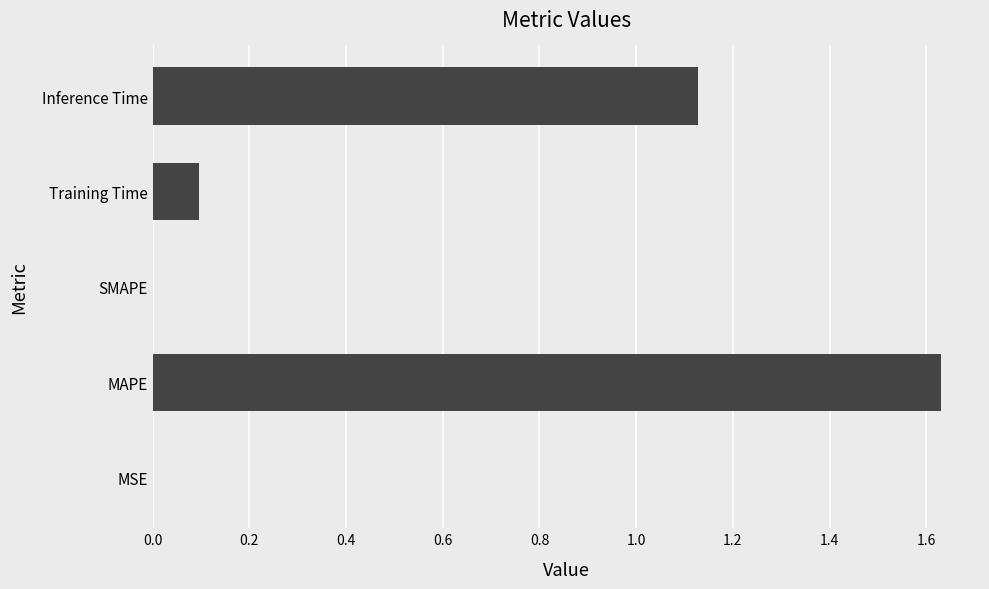

What is the sum of all values?

2.9